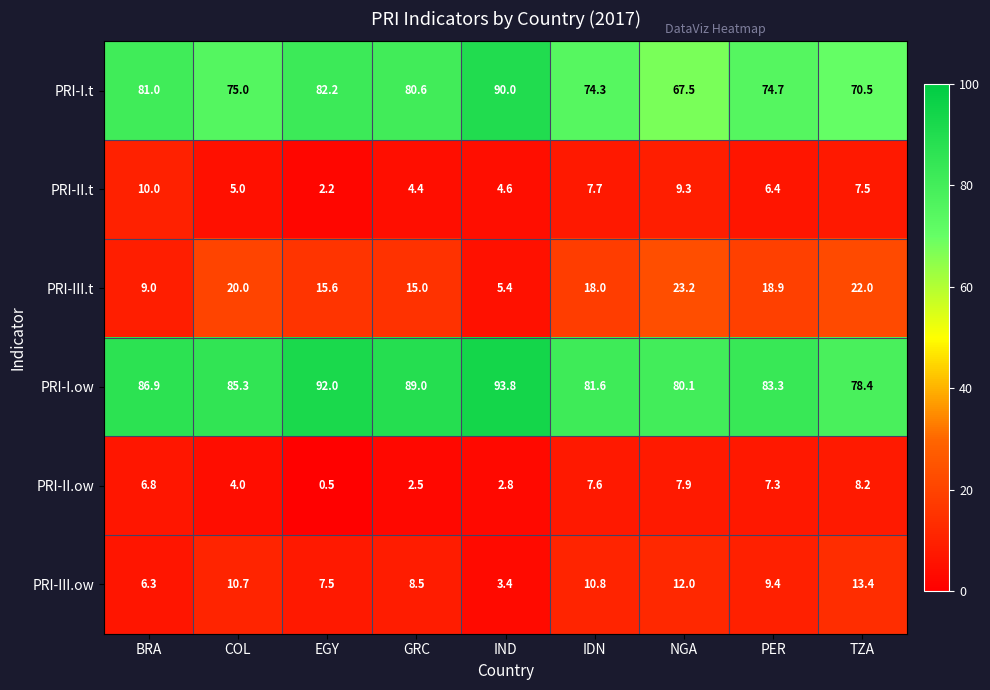

Between BRA and GRC, which series saw the biggest shift?

PRI-III.t